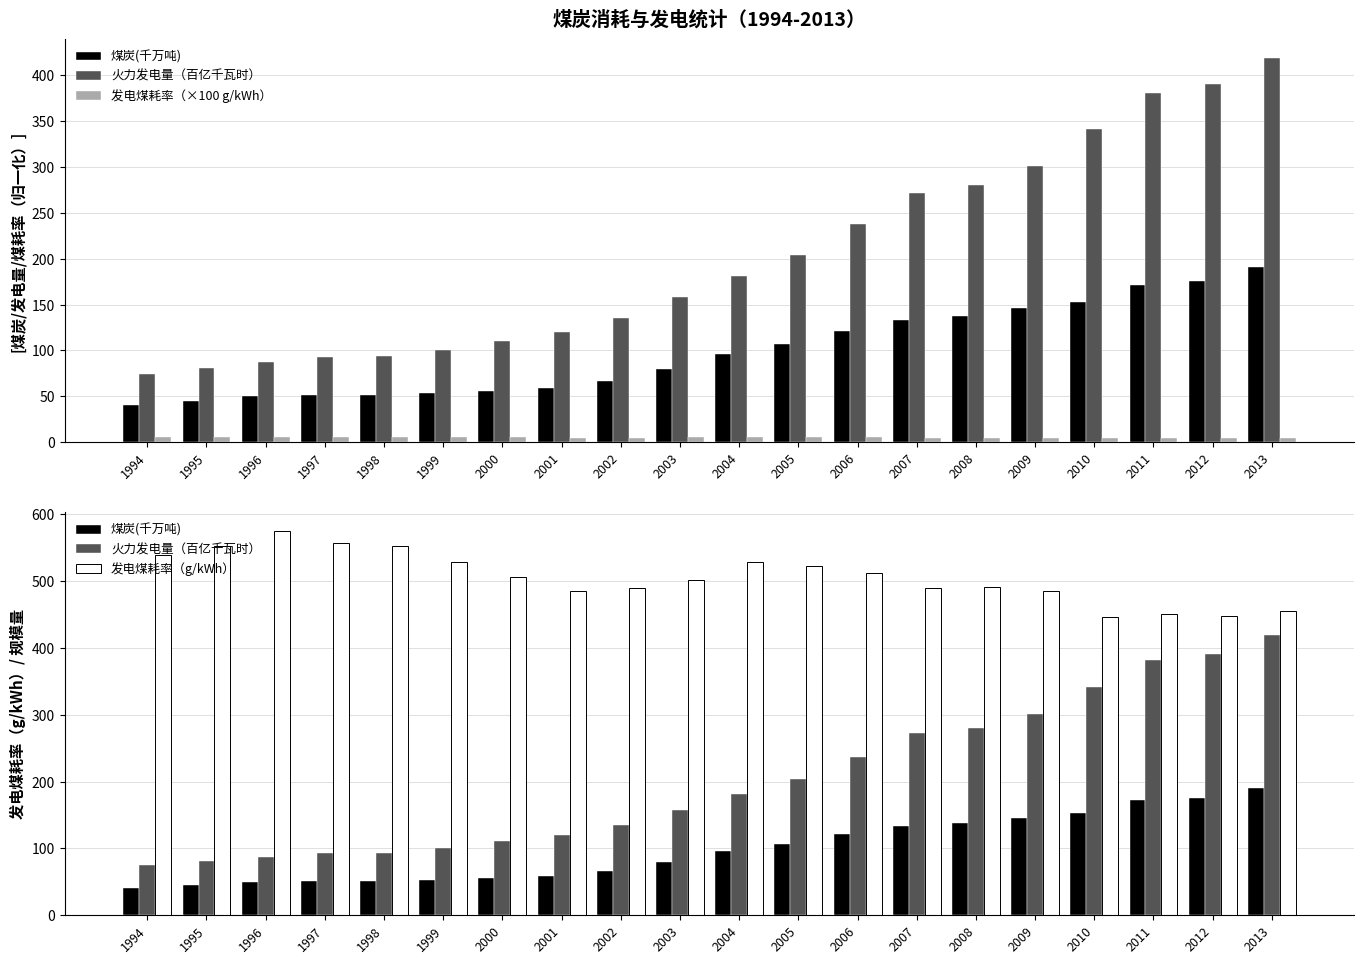

List the series in order of their overall mean, lowest first.

发电煤耗率（×100 g/kWh）, 煤炭(千万吨), 火力发电量（百亿千瓦时）, 发电煤耗率（g/kWh）